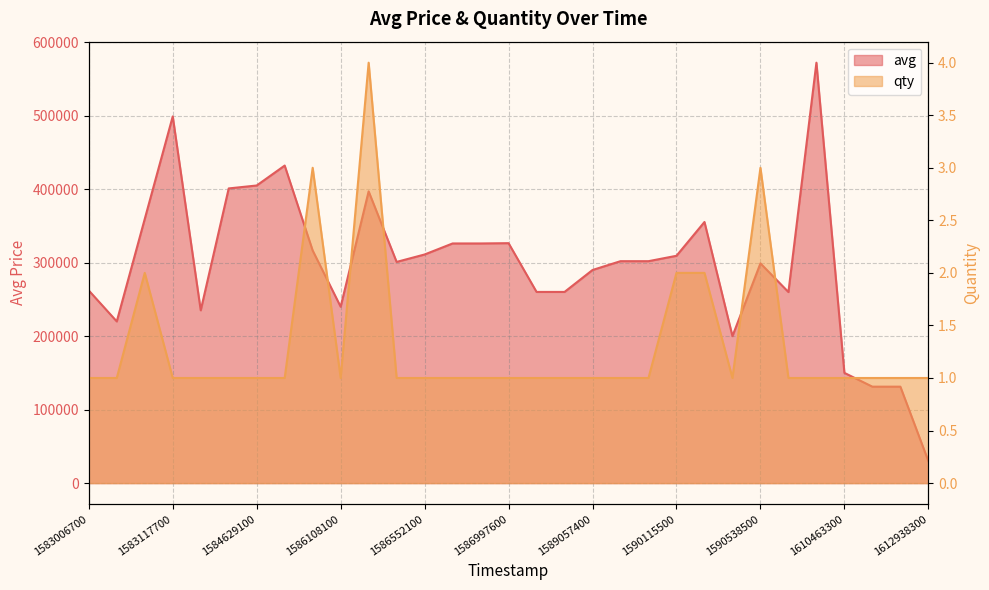

How many categories are shown in the chart?

31